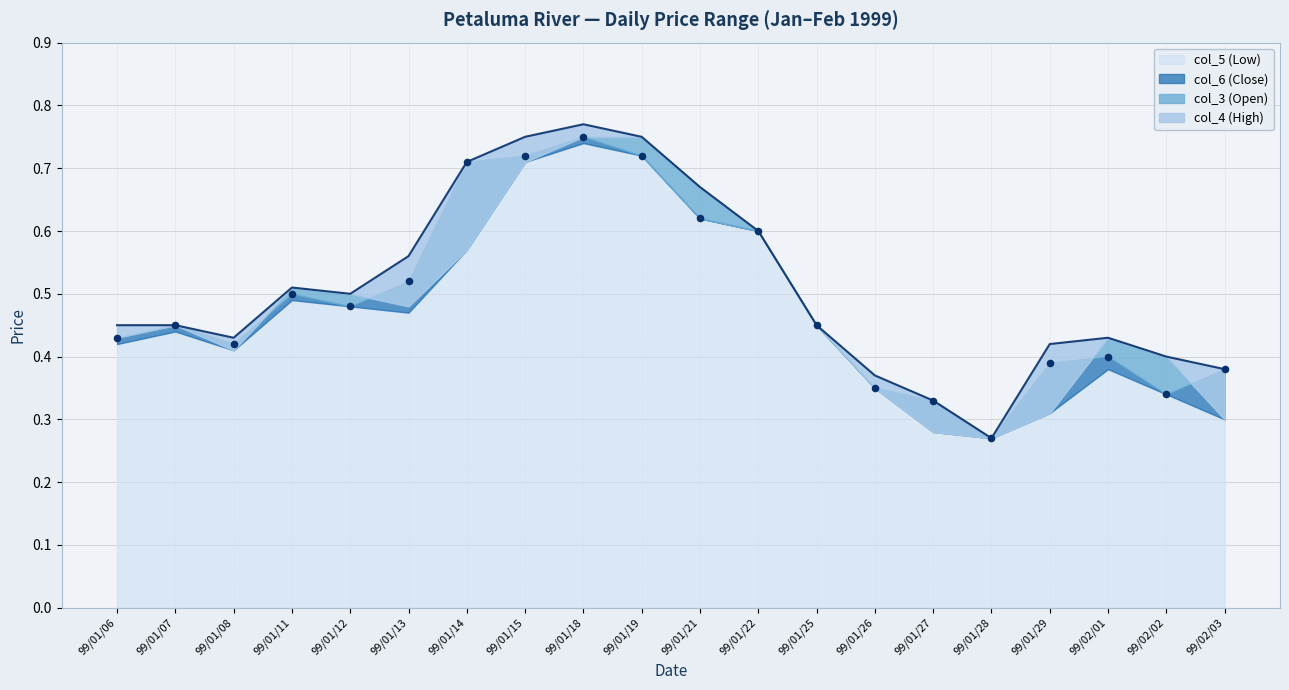

Which series has the largest total across all categories?

col_4 (High)